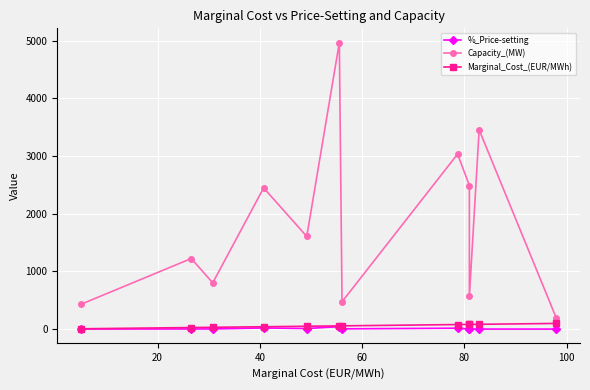

True or false: %_Price-setting and Capacity_(MW) intersect in this chart.

False